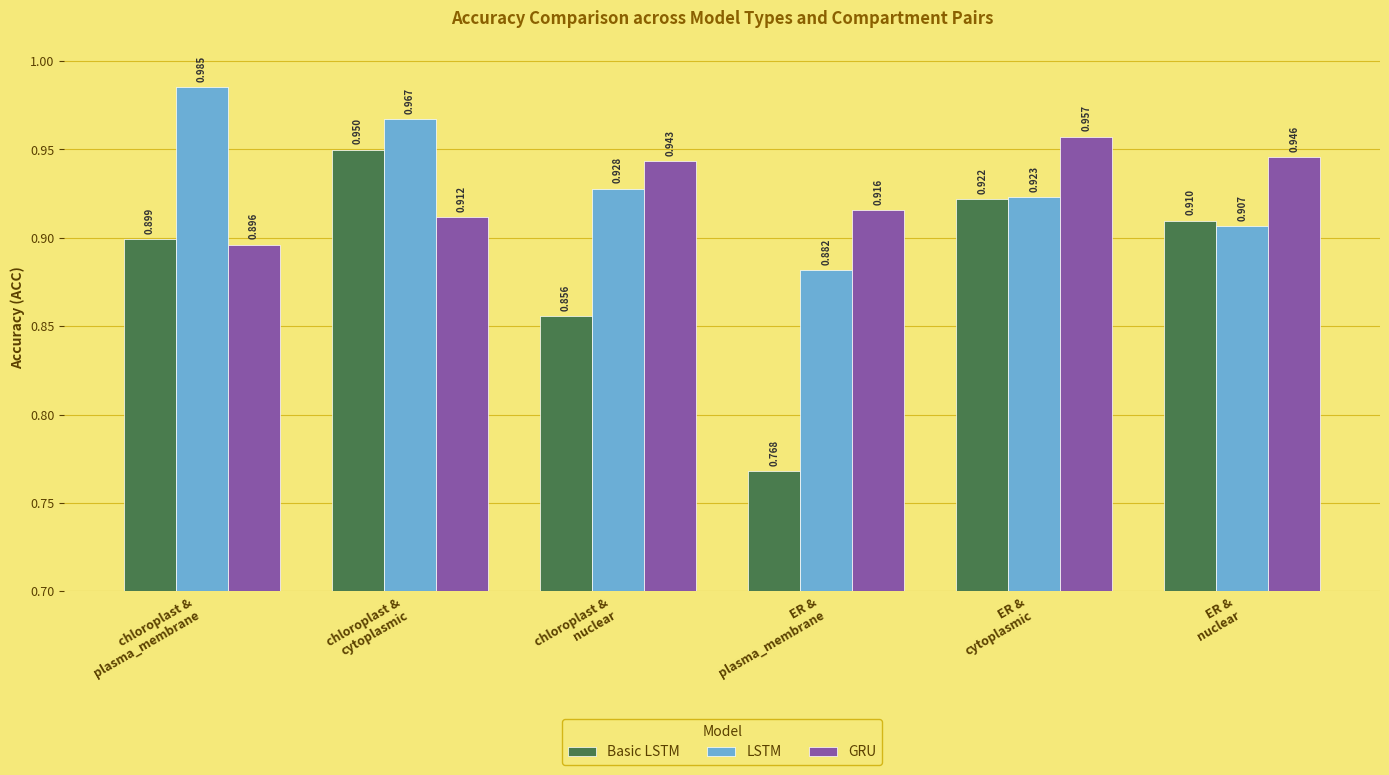

At which category is the sum across all series the highest?

chloroplast &
cytoplasmic